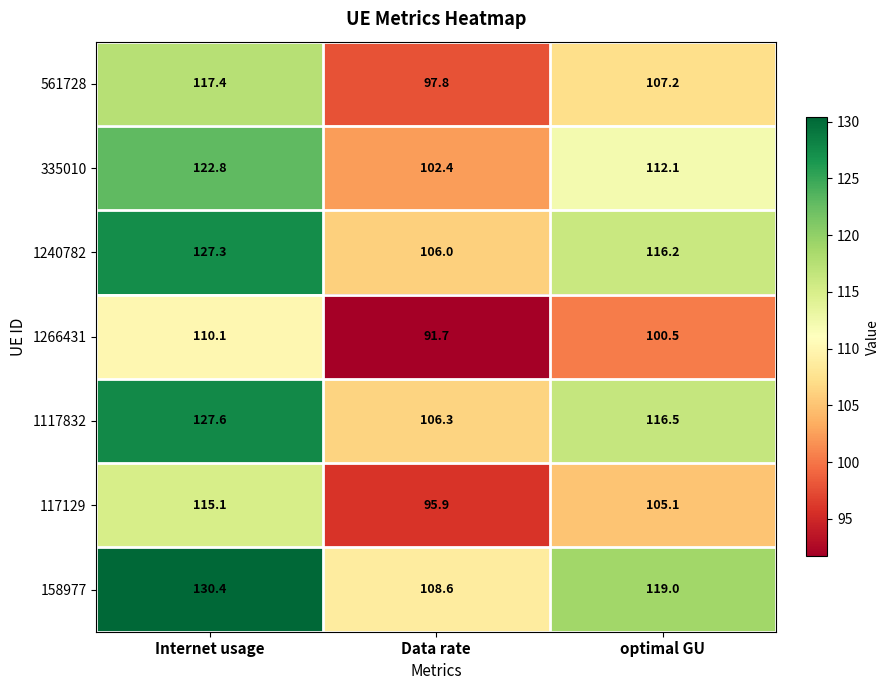

Where does the 335010 series first go above 112?

Internet usage